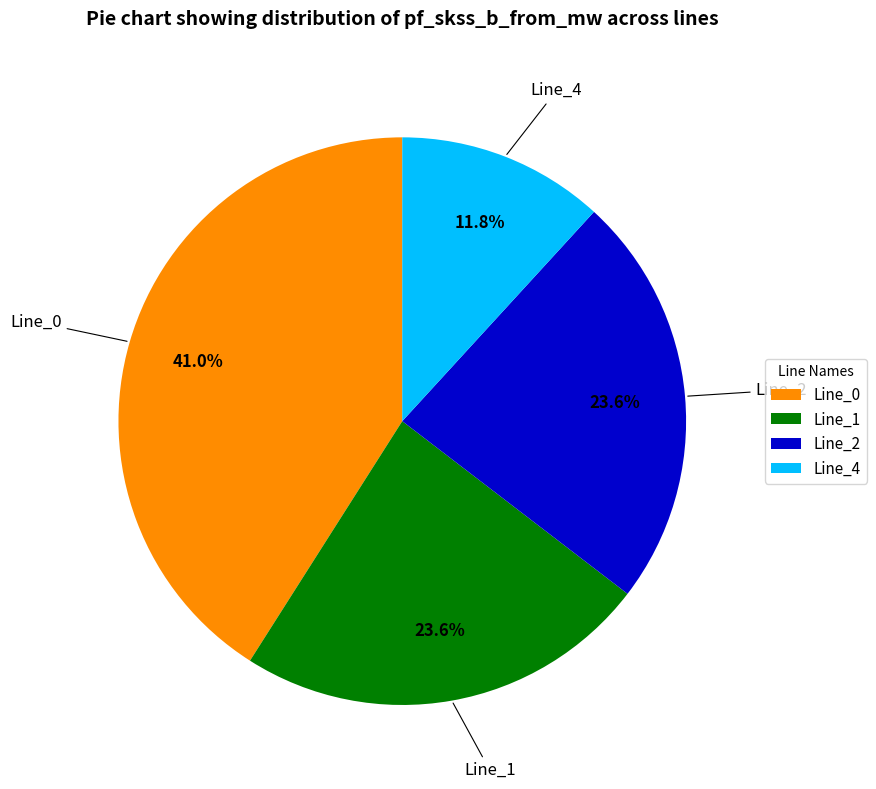

What is the largest slice in the pie chart?

Line_0